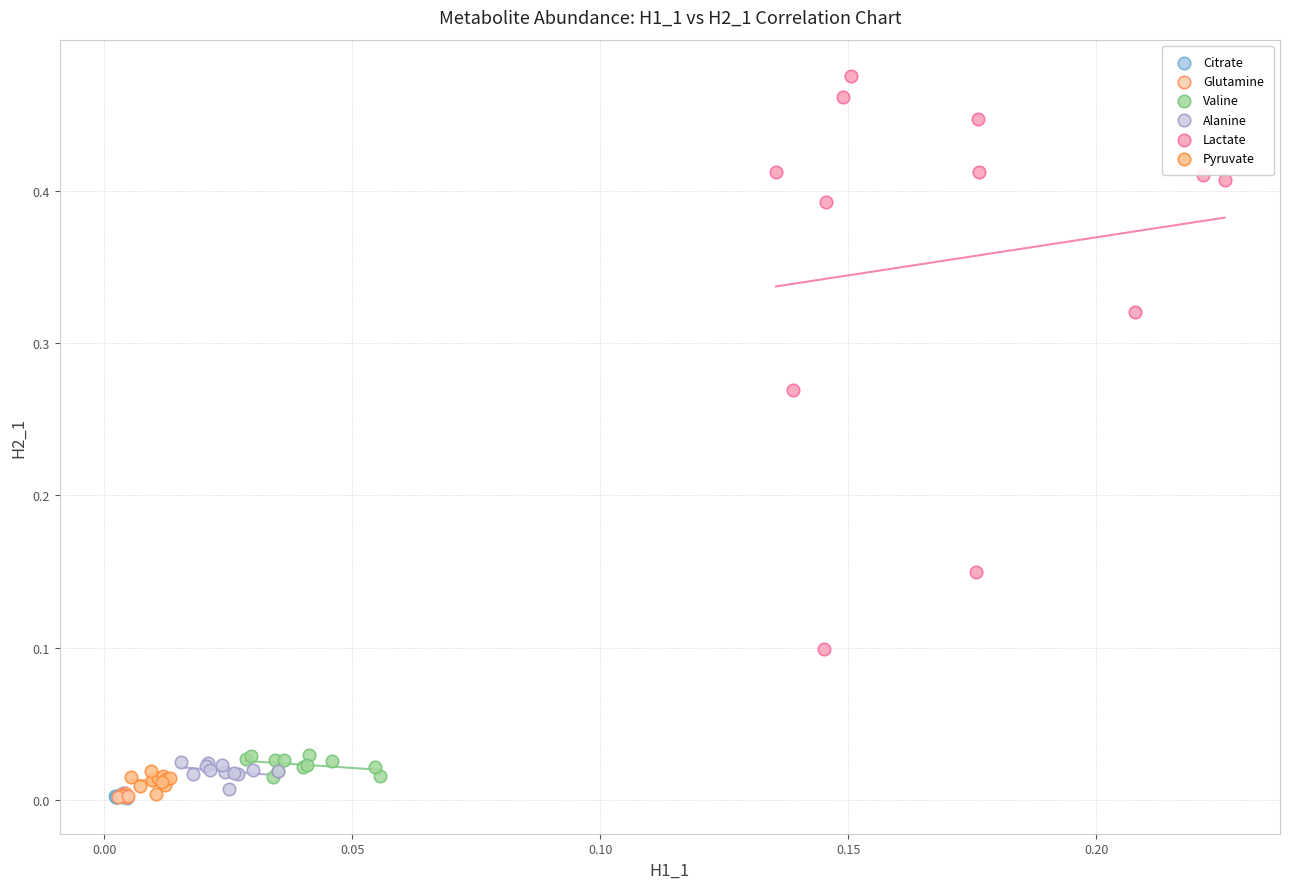

Which series has the widest spread of Y values?

Lactate